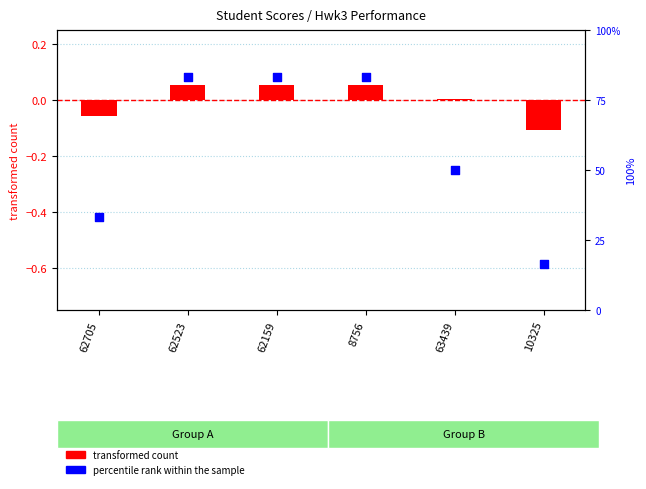

At how many categories does at least one series exceed 77?

3